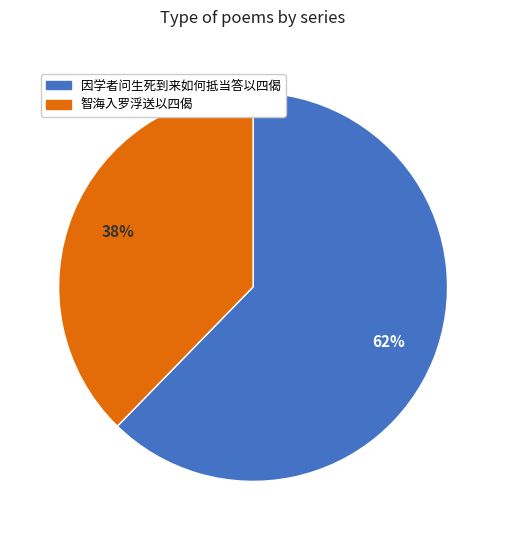

To the nearest percent, what is the average slice percentage?

50%